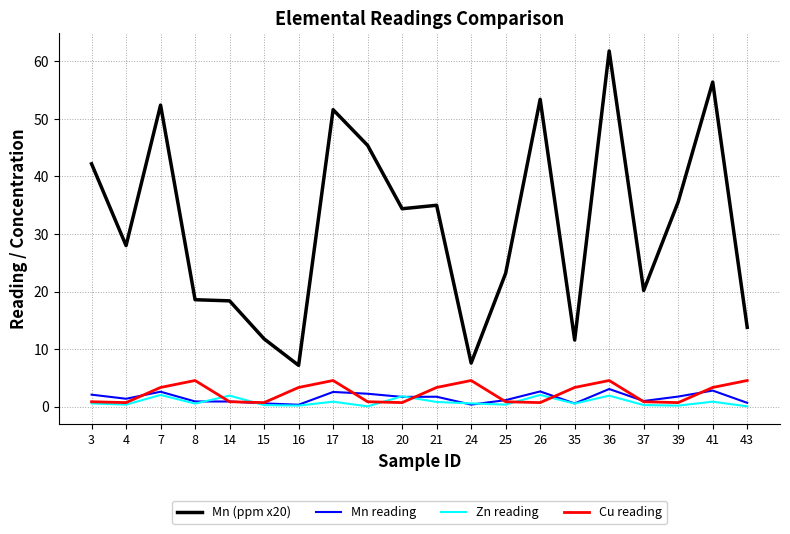

In Zn reading, how many points are lower than both neighbors (excluding endpoints)?

7